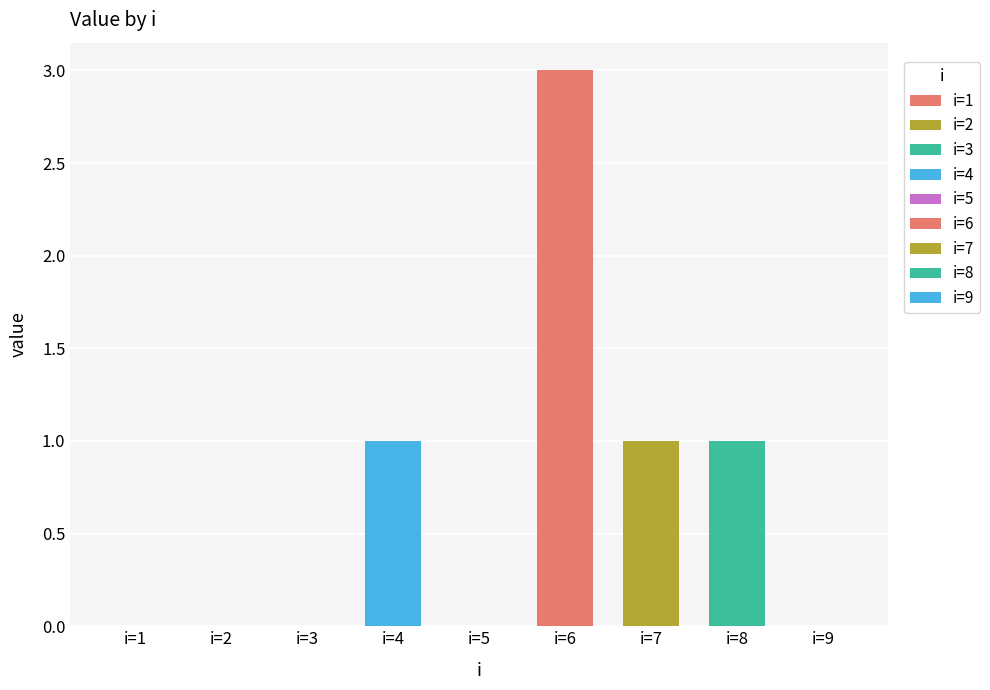

What is the greatest value displayed?

3